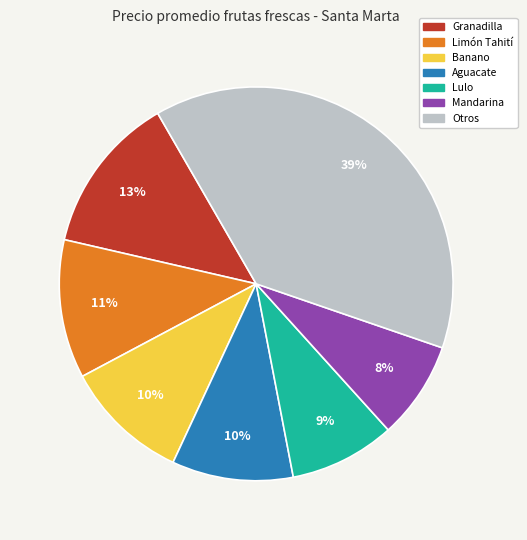

Which slice is the smallest?

Mandarina